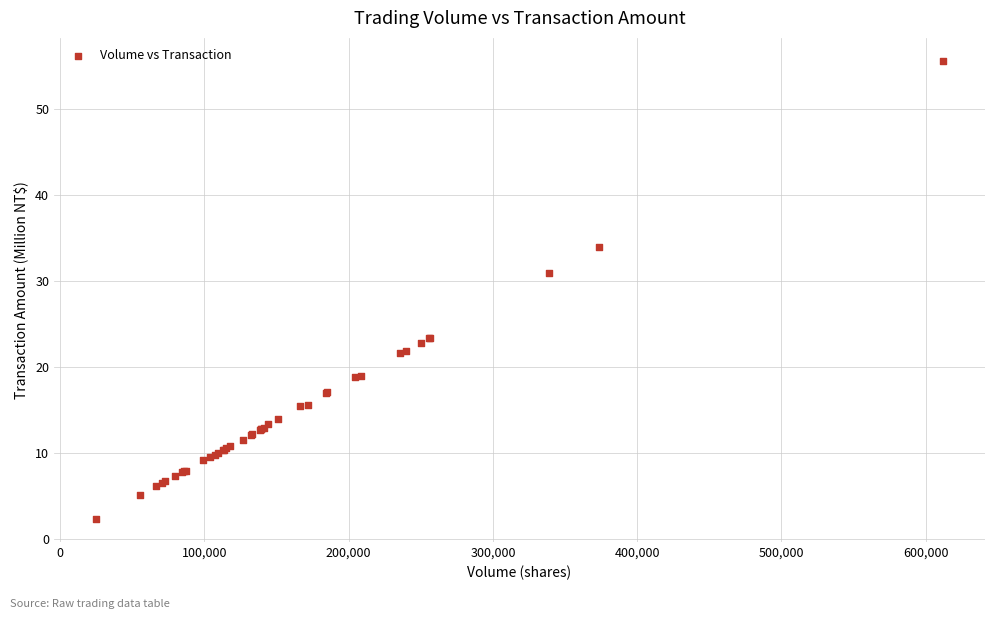

What Y value in the scatter plot is closest to 28?

30.9